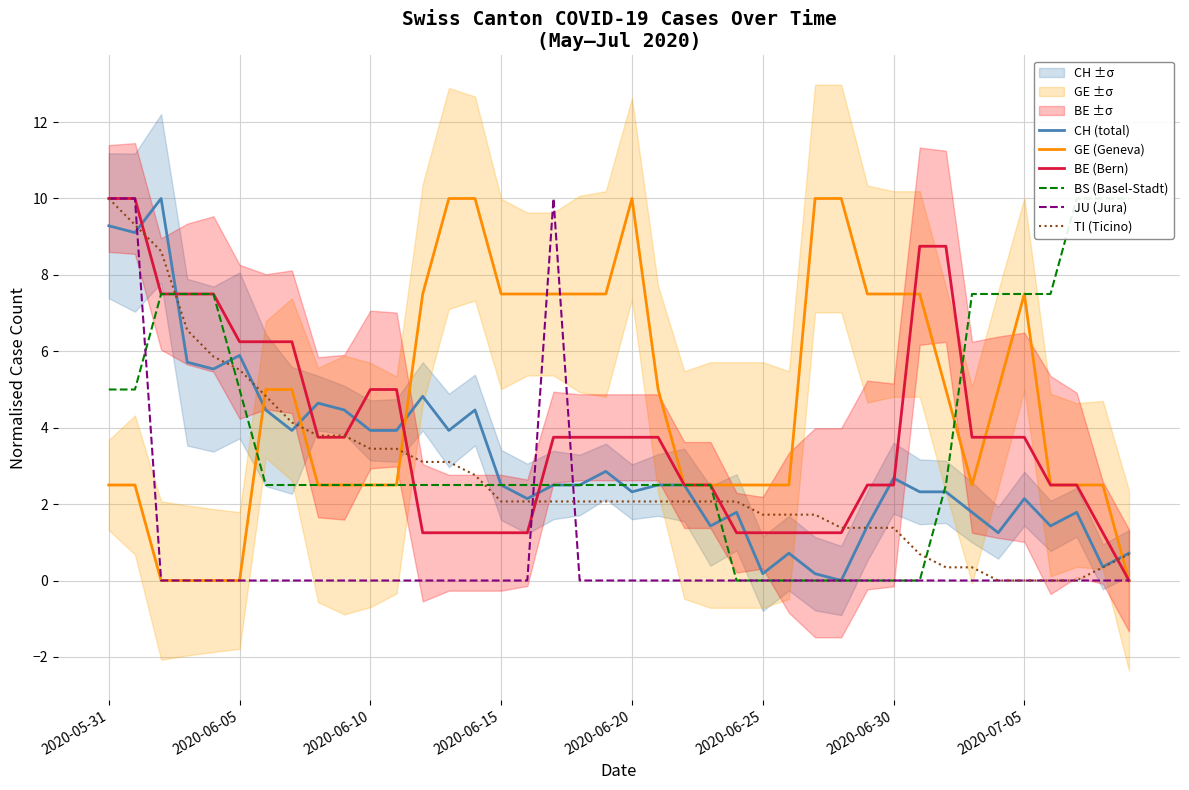

At which label does TI (Ticino) reach its peak?

2020-05-31